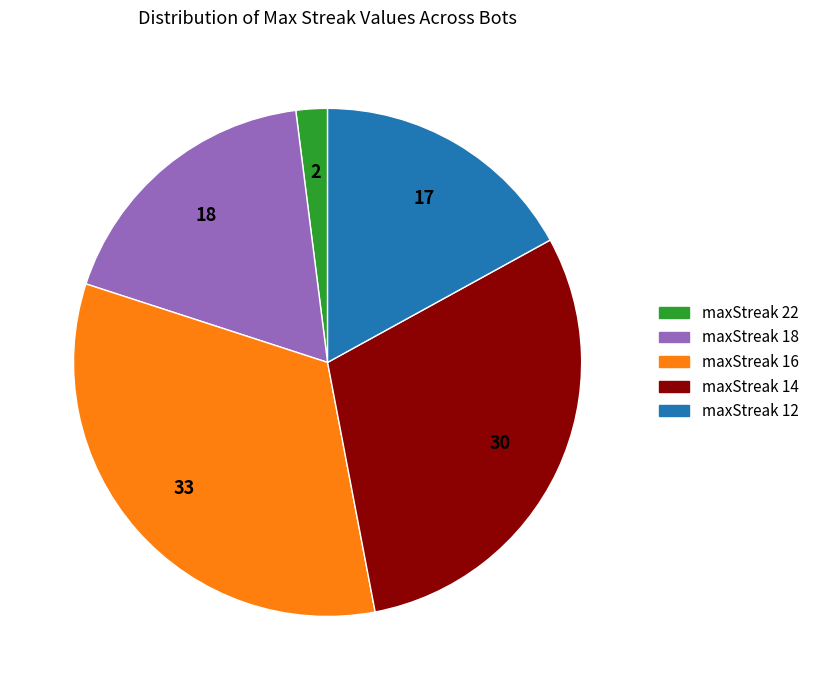

Count the number of slices in the pie.

5